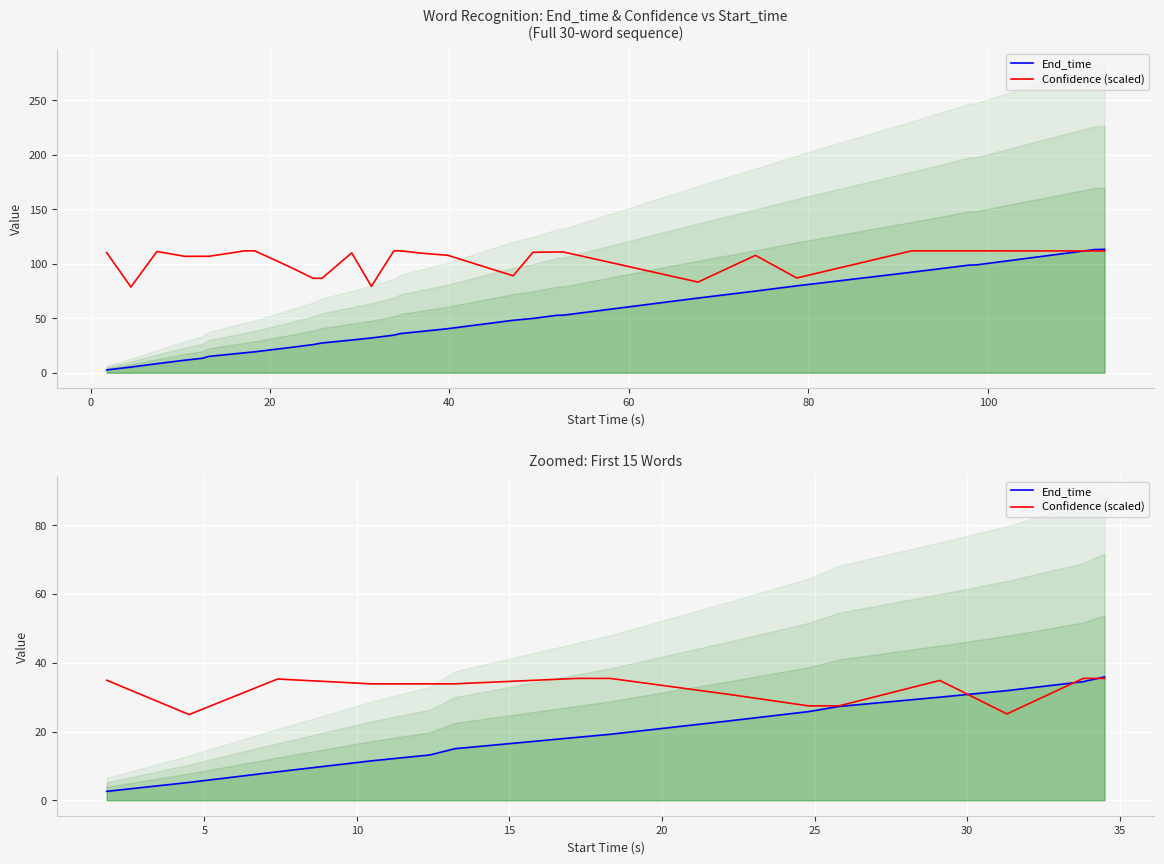

What is the difference between the second highest and minimum values in the Confidence (scaled) series?

10.5